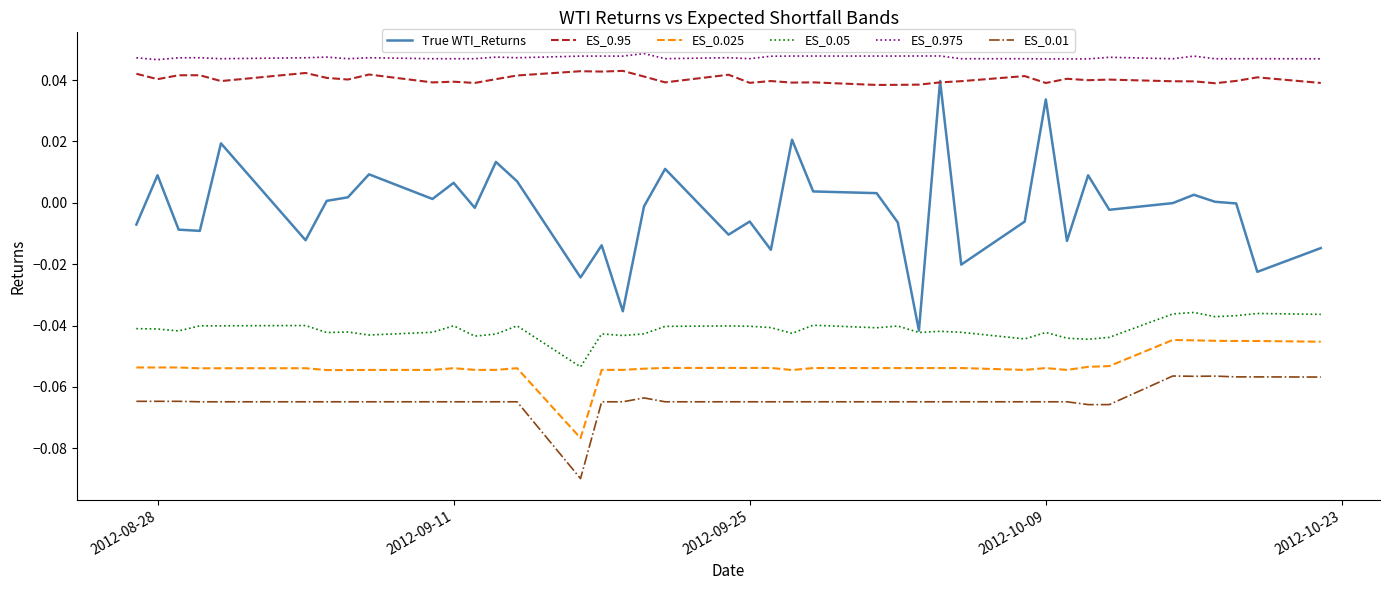

True or false: ES_0.95 and ES_0.01 intersect in this chart.

False